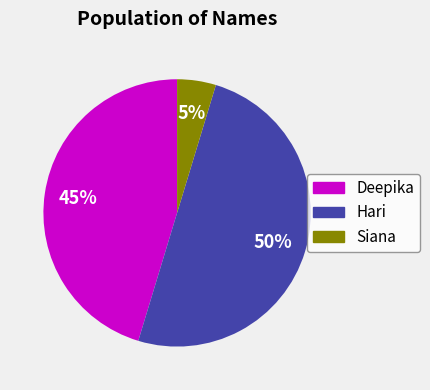

To the nearest percent, what is the difference between the Hari and Siana slice percentages?

45%